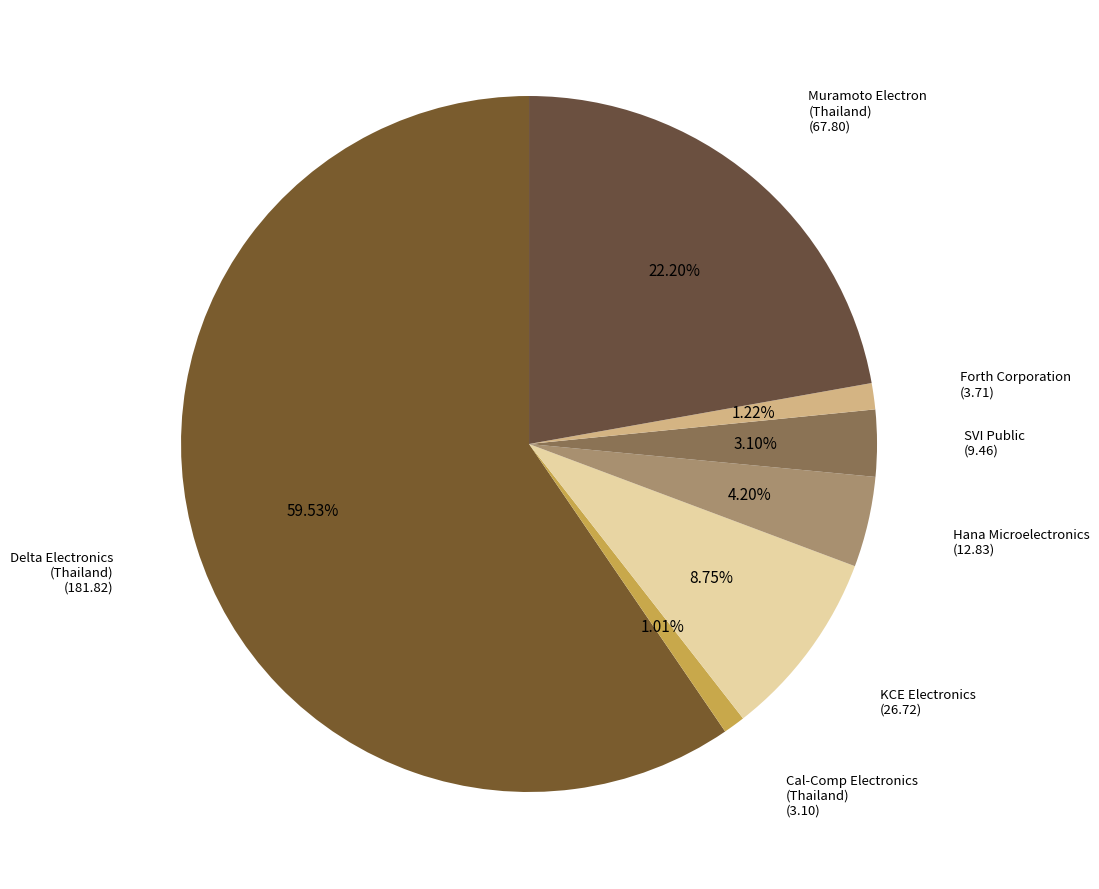

Combined, do Muramoto Electron (Thailand) and Forth Corporation account for over 50%?

No